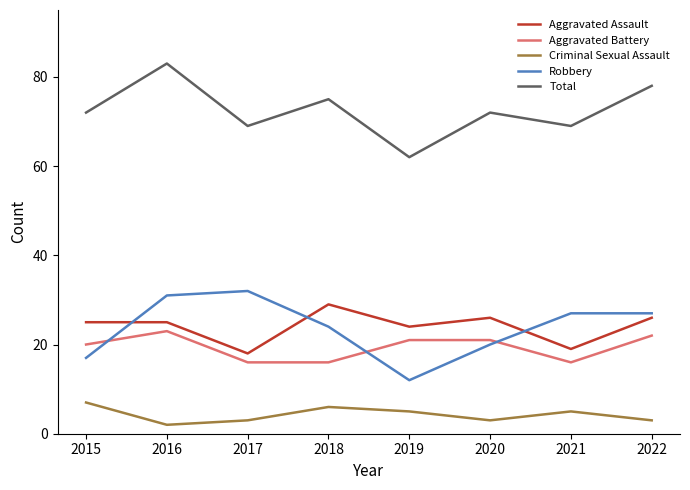

True or false: Criminal Sexual Assault has more than 2 interior local peaks.

False